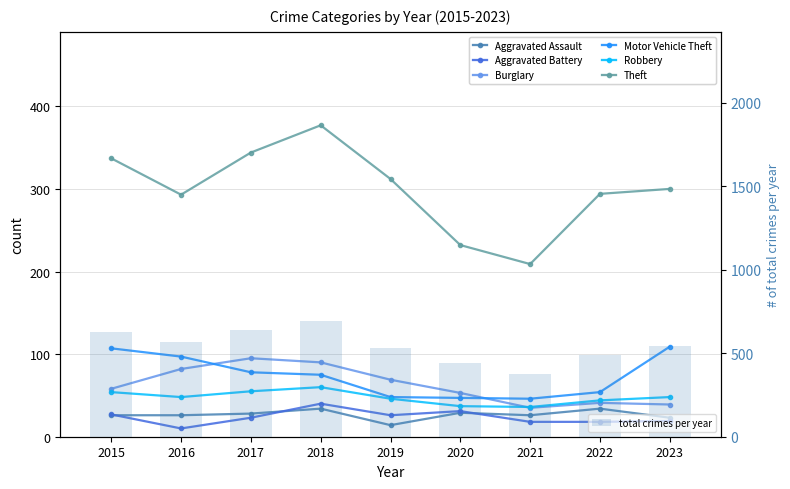

Which category has the lowest value across all series?

2016